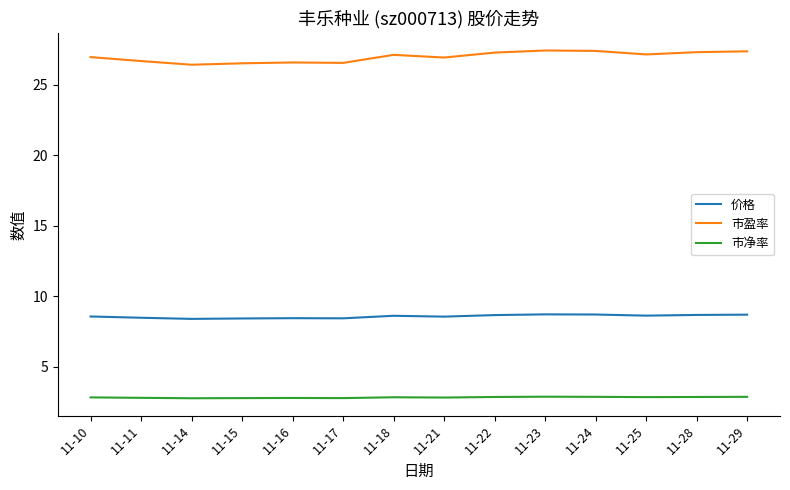

What is the maximum value for 市盈率?

27.4